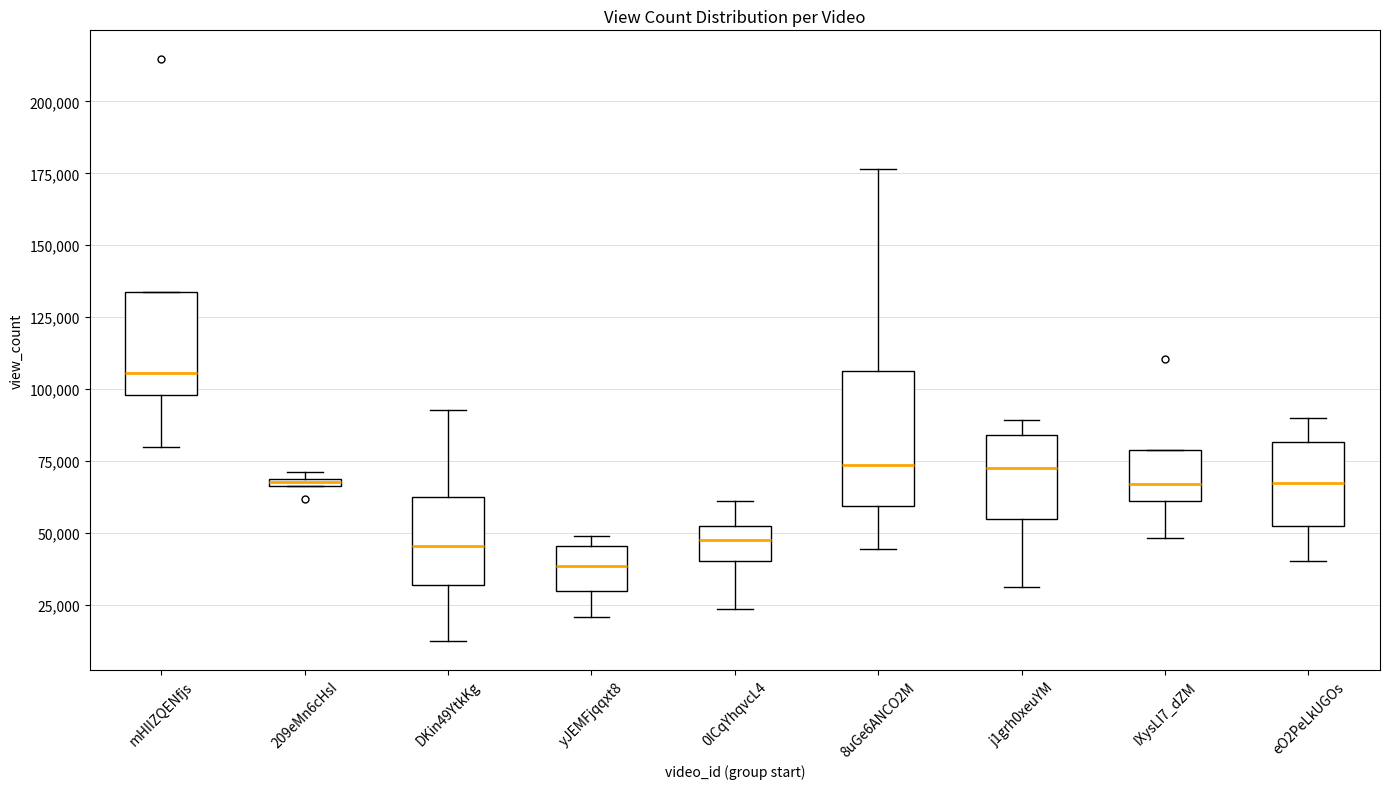

Comparing the boxes themselves (not the whiskers), which one is the tallest?

8uGe6ANCO2M